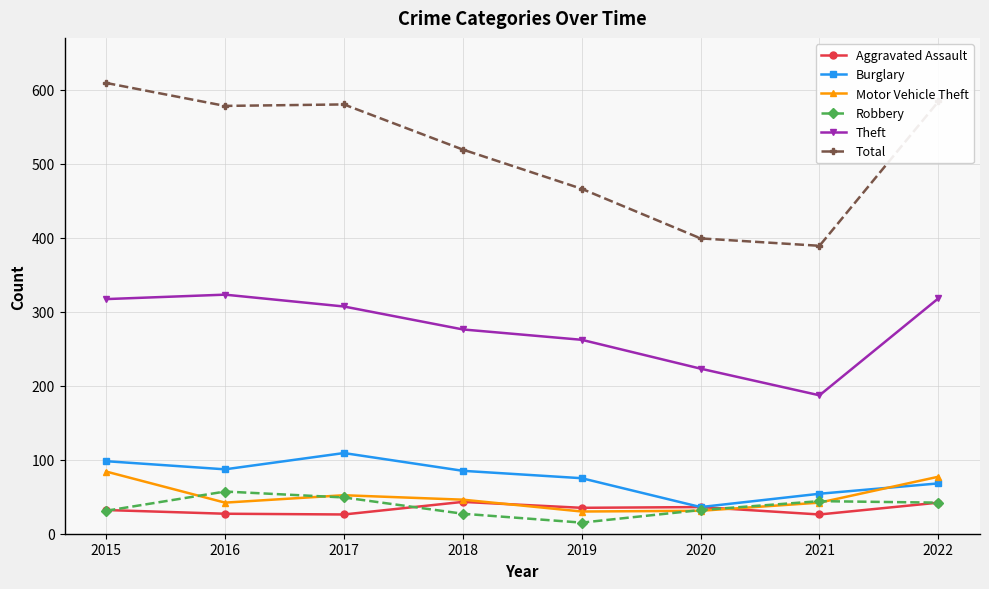

True or false: Theft and Aggravated Assault intersect in this chart.

False